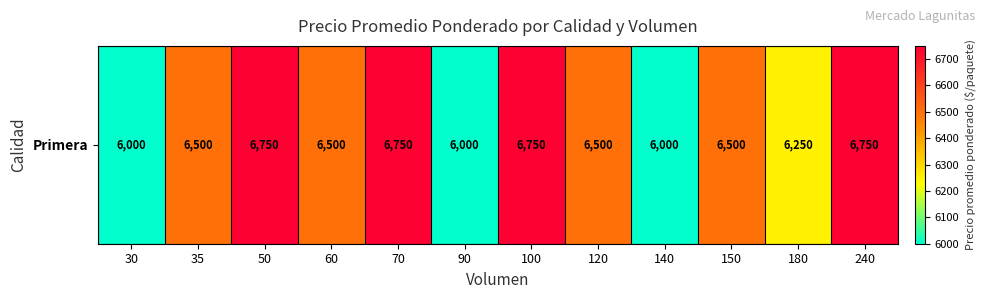

Where is the data nearest to the value 6375?

35